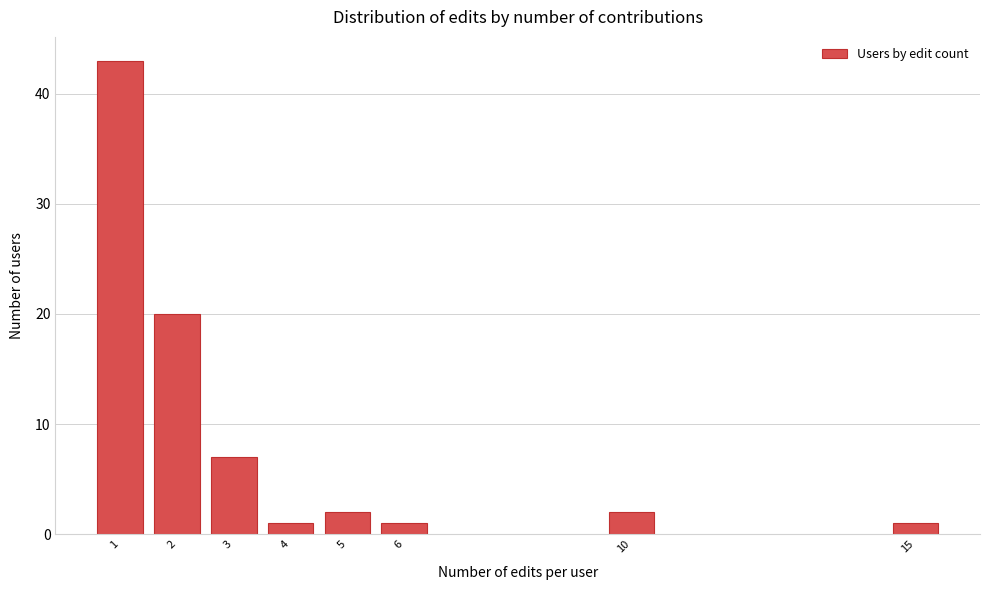

Reading left to right, extract all data points from this chart.

1=43	2=20	3=7	4=1	5=2	6=1	10=2	15=1